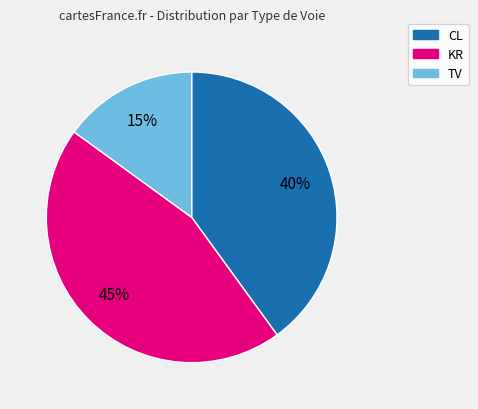

To the nearest percent, what is the average slice percentage?

33%